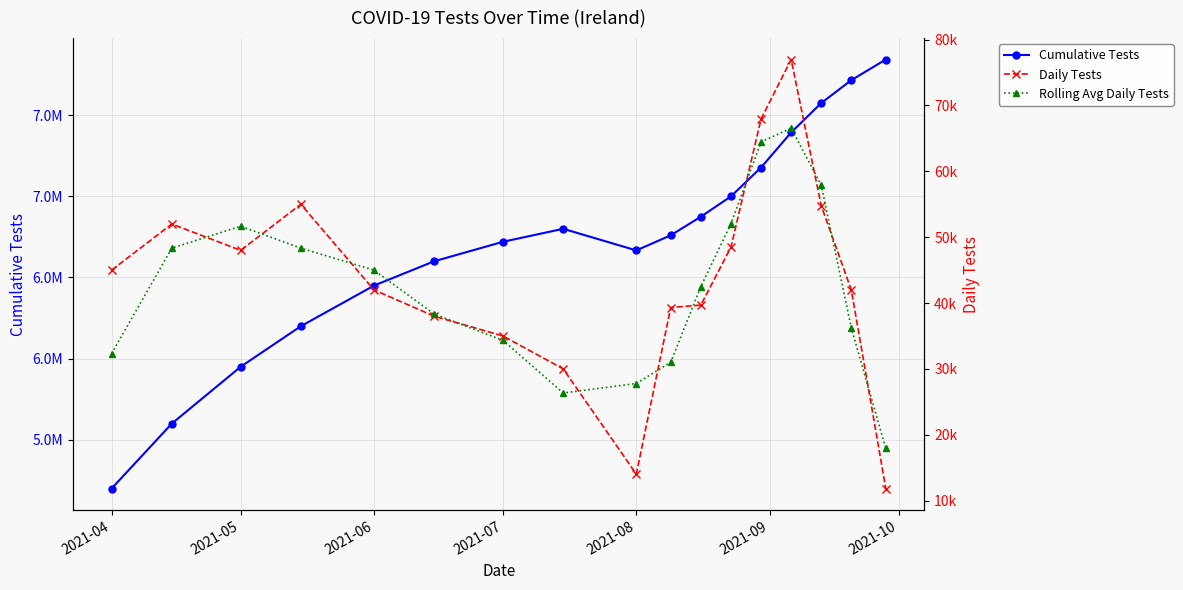

How many interior local valleys does the Daily Tests series have?

2